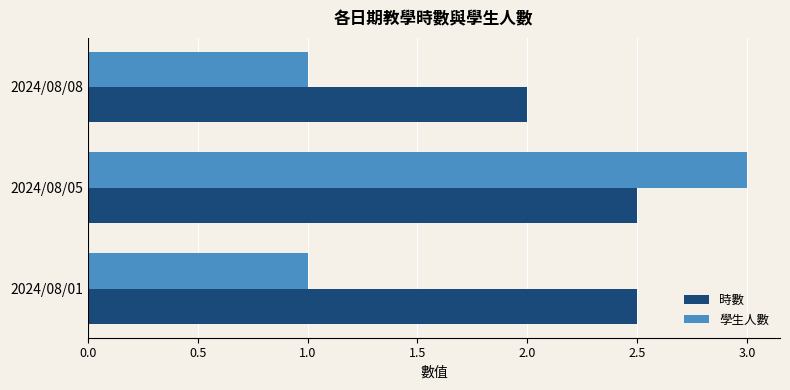

What is the difference between the highest and lowest values at 2024/08/08?

1.0